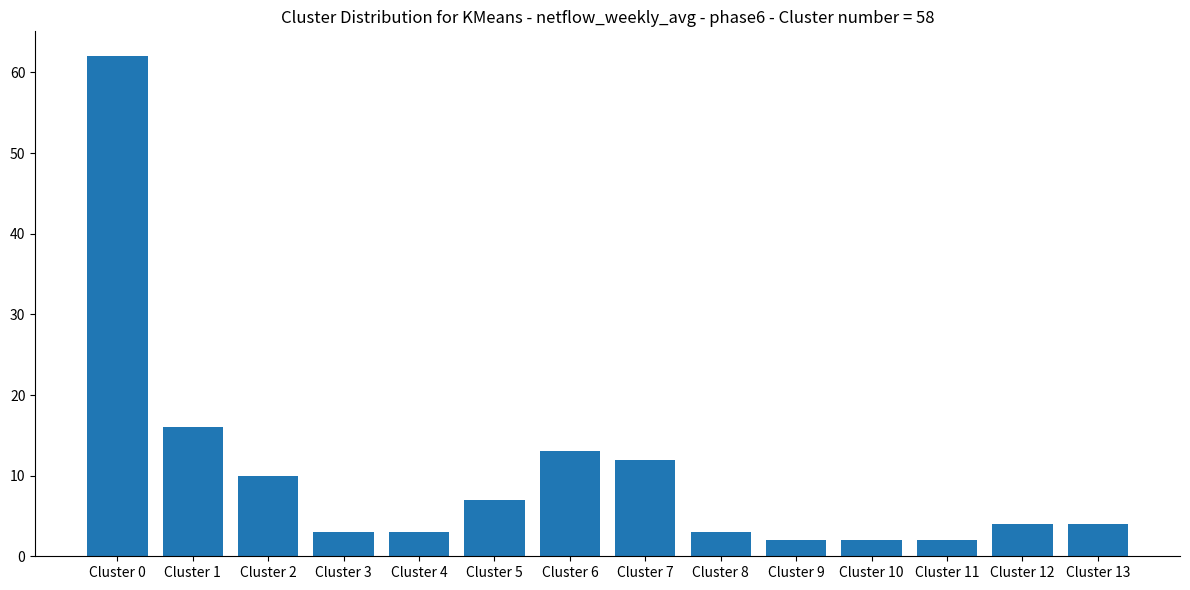

True or false: the data shows 7 at Cluster 2.

False